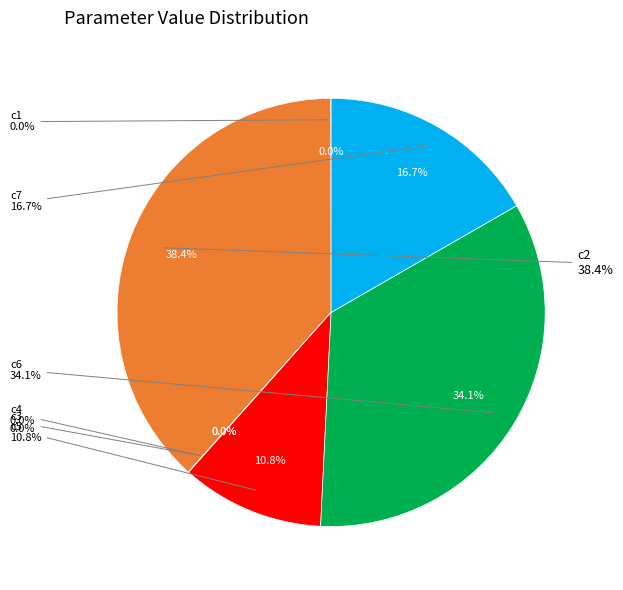

True or false: c3 accounts for 0% of the total.

True